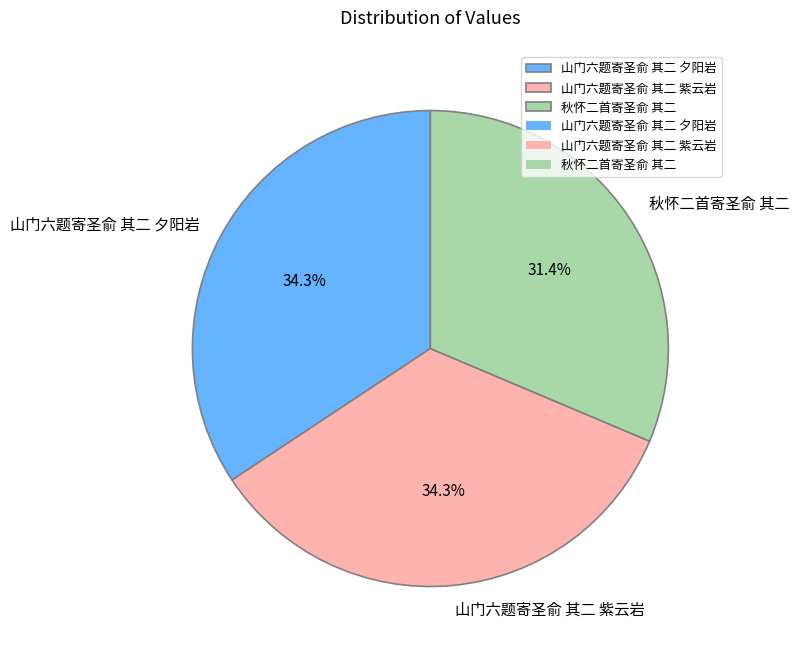

How many segments does this pie chart have?

3